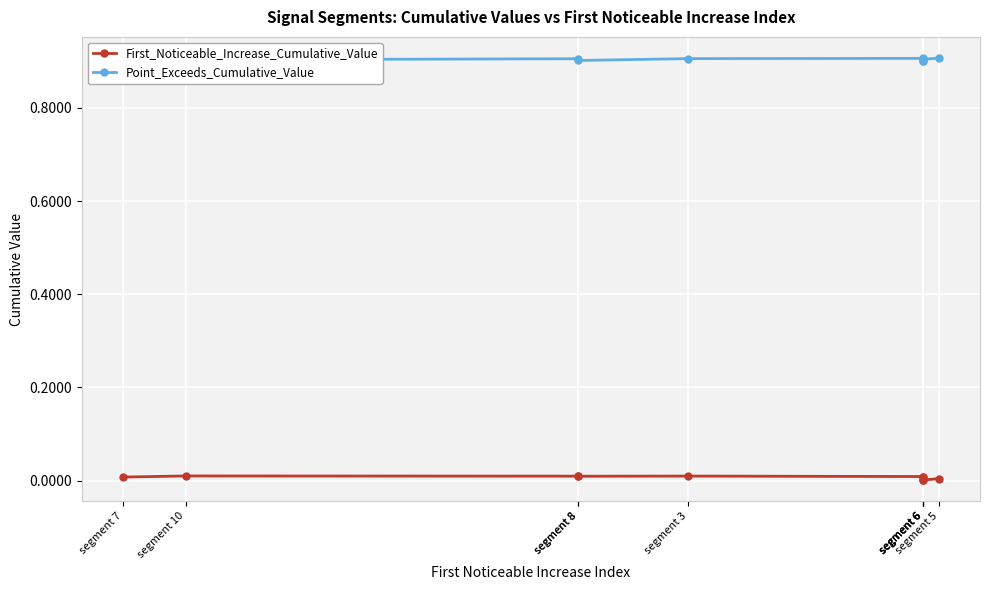

List the series in order of their overall mean, highest first.

Point_Exceeds_Cumulative_Value, First_Noticeable_Increase_Cumulative_Value